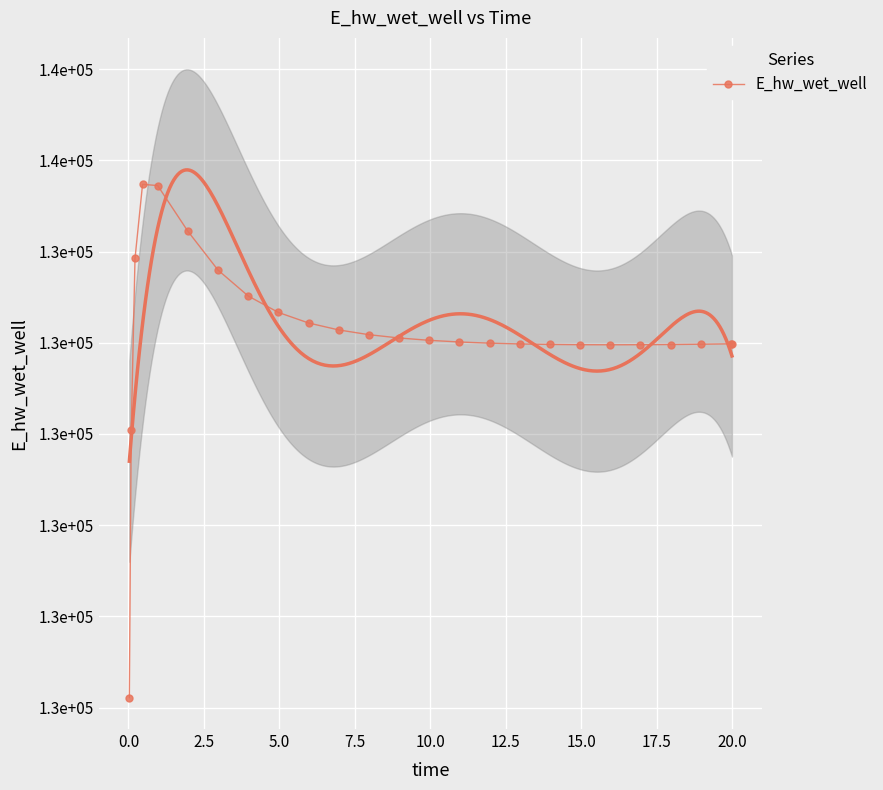

The chart shows a value of 35304.8 at 5.0. True or false?

False